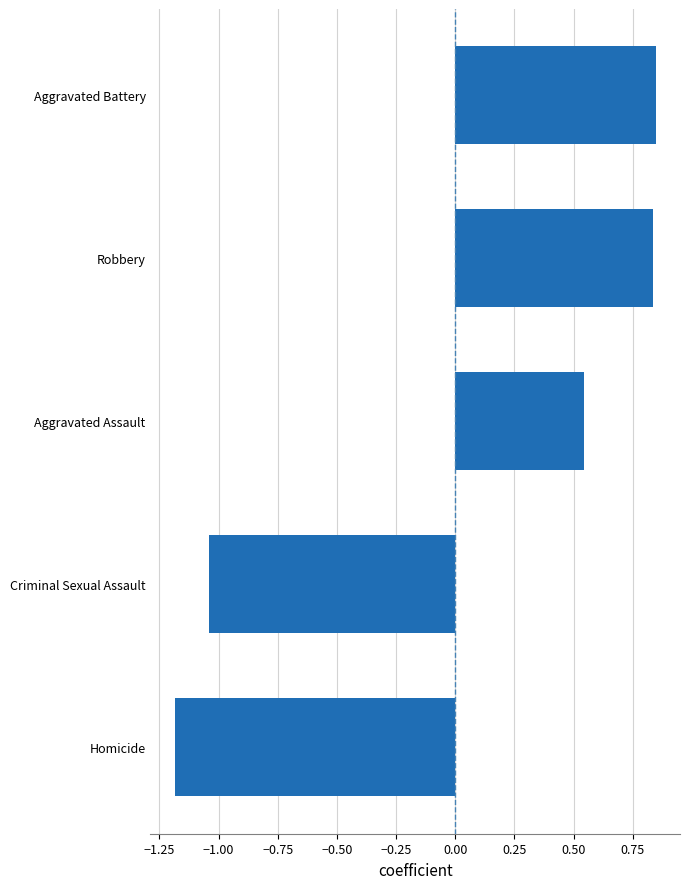

The chart shows a value of -0.3 at Homicide. True or false?

False